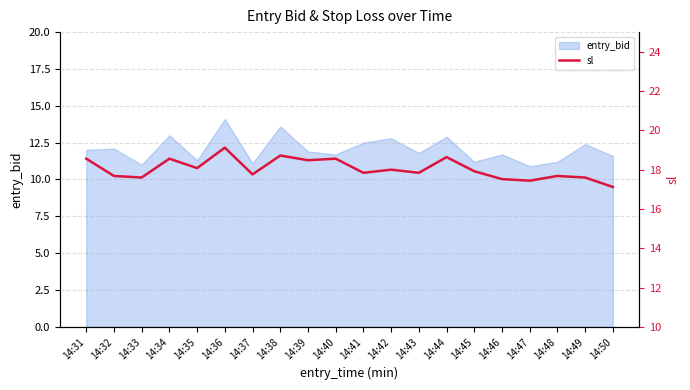

The value of entry_bid at 14:49 is 12.4. True or false?

True